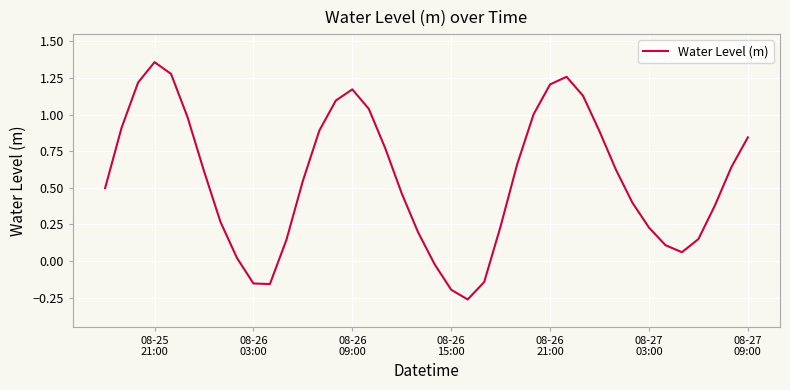

Does the chart display data point markers on the line(s)?

No